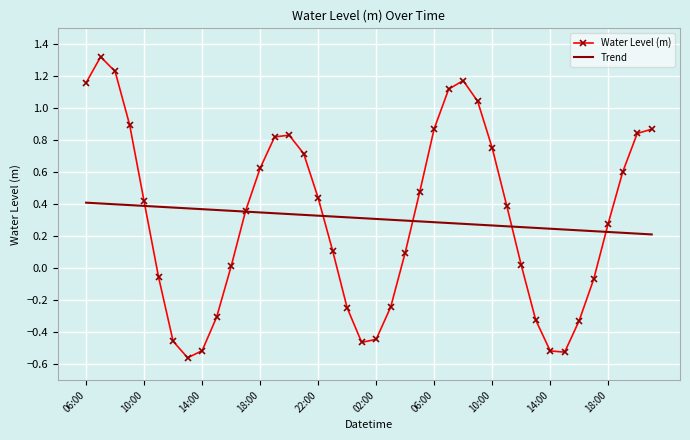

Rank the series by their maximum value, from lowest to highest.

Trend, Water Level (m)